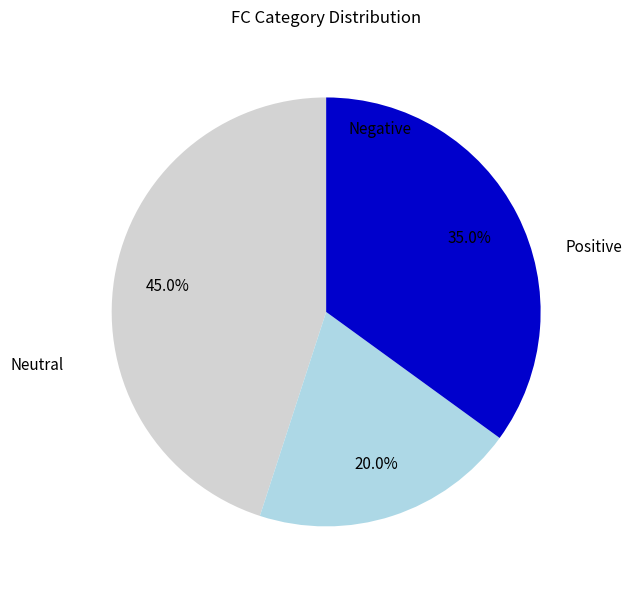

Does any single category account for the majority?

No